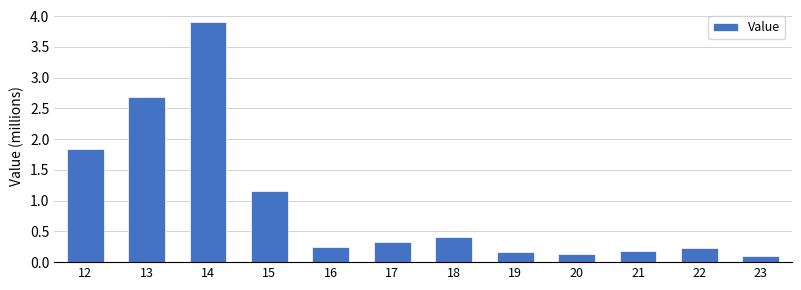

True or false: the data shows 0.2 at 21.

True